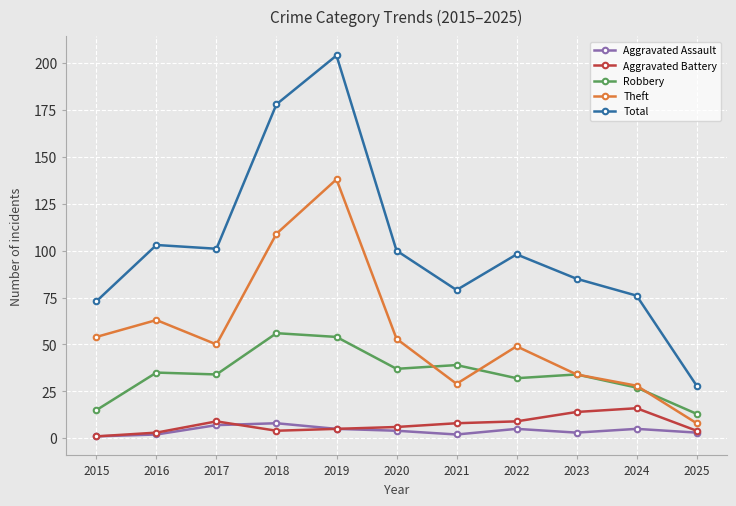

The Aggravated Battery series shows 5 at 2019. True or false?

True